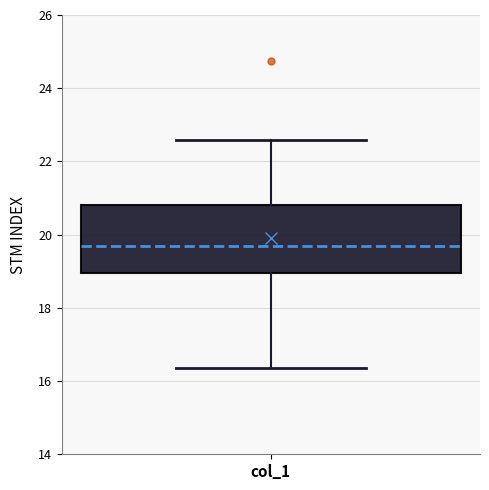

Where does the median line of the box for col_1 sit on the y-axis? The values are not printed on the chart, so give them approximately, as read against the axis.

19.6